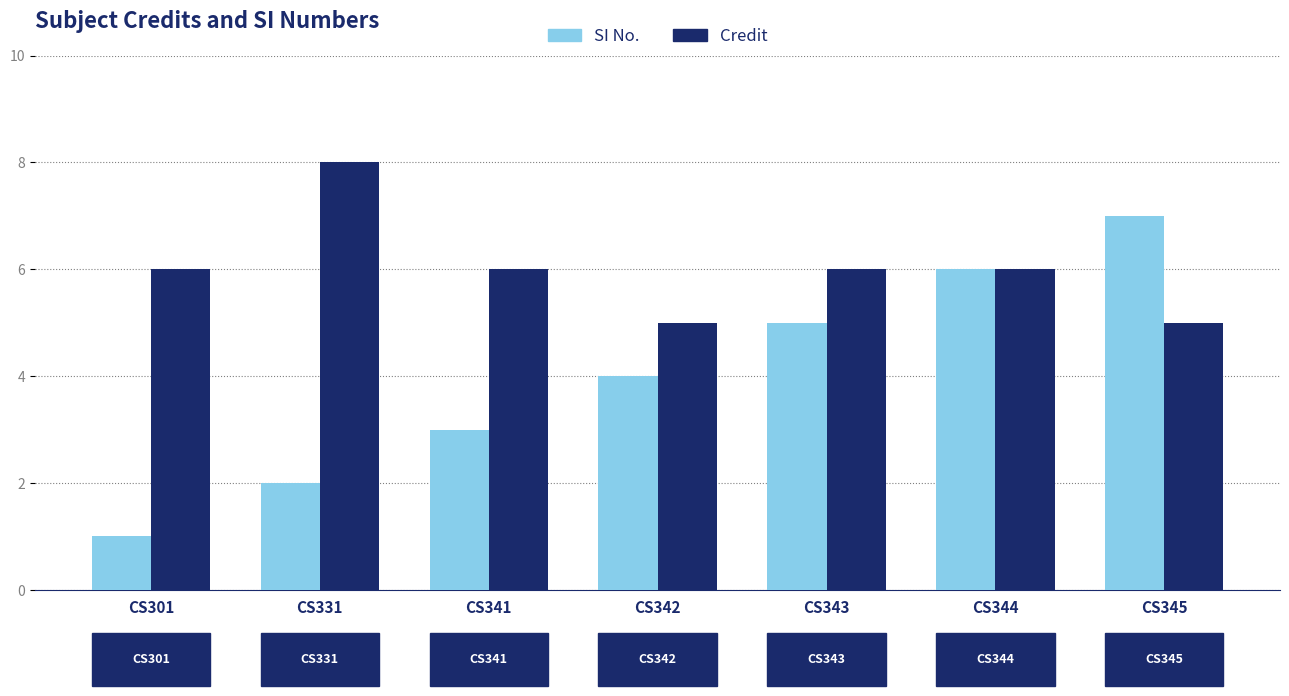

True or false: SI No. has a value of 5 at CS343.

True